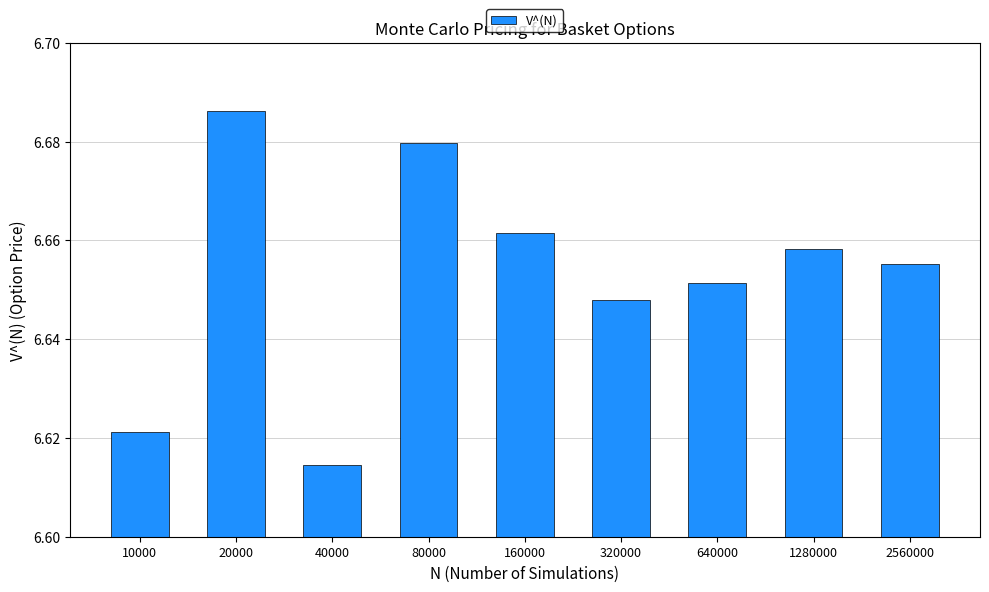

How many bars are there in total?

9